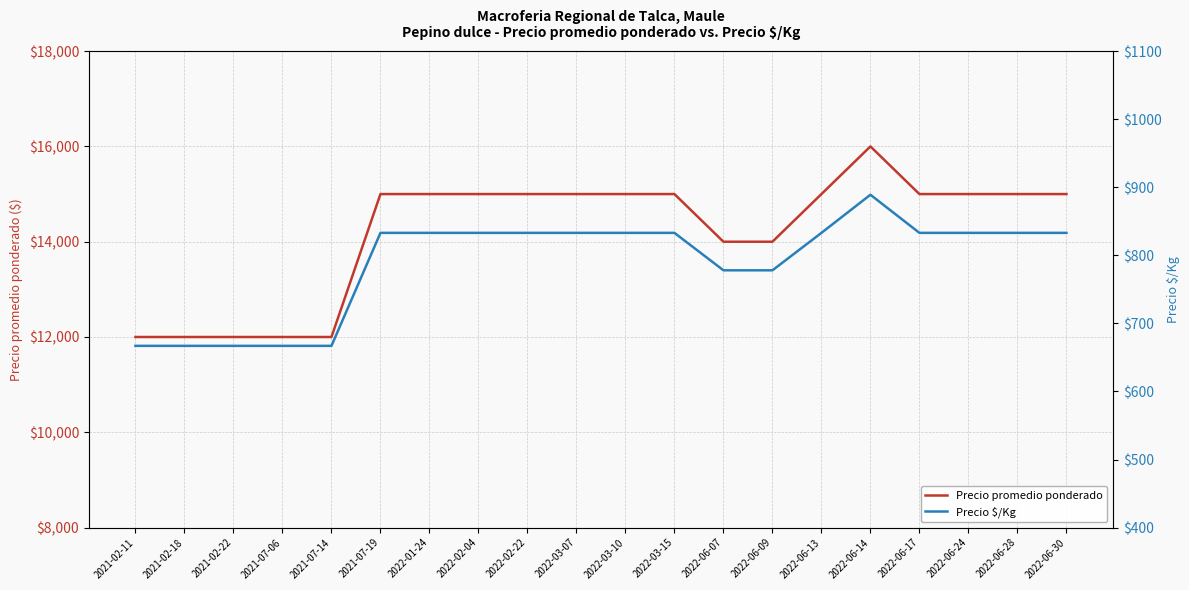

Which label corresponds to the largest value in the chart?

2022-06-14